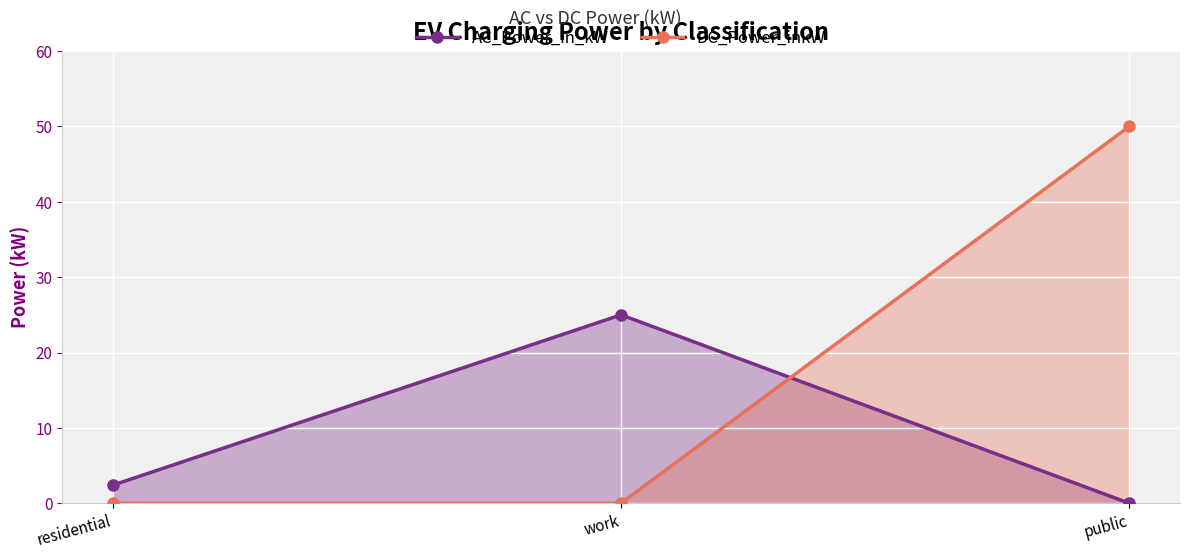

Reading left to right, transcribe all the data shown in this chart.

AC_Power_in_kW: 2.4	25.0	0.0
DC_Power_inkW: 0.0	0.0	50.0